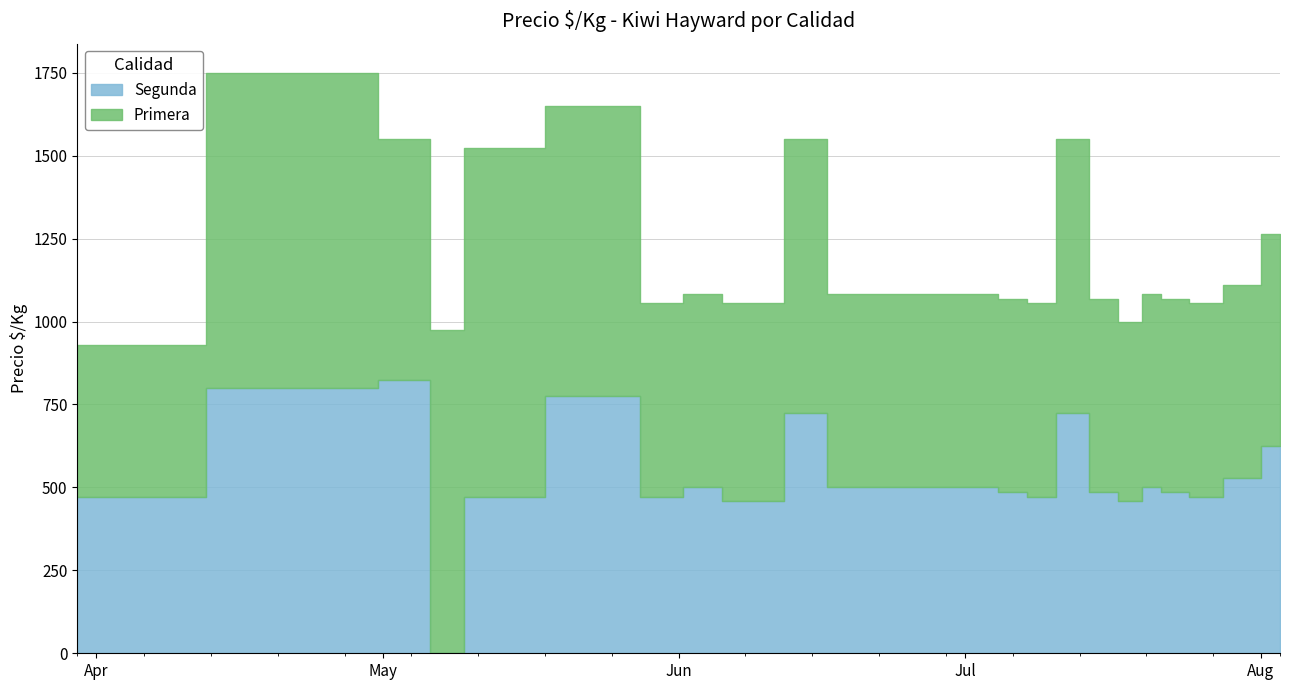

How many lines are shown in the chart?

2